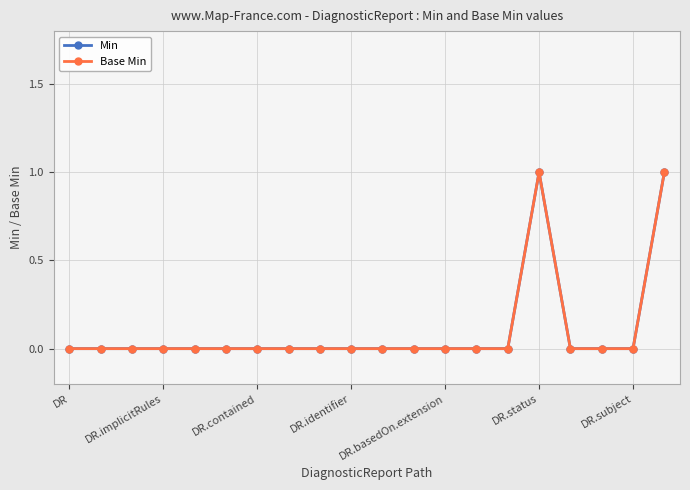

Is this an area chart (filled region under the line)?

No